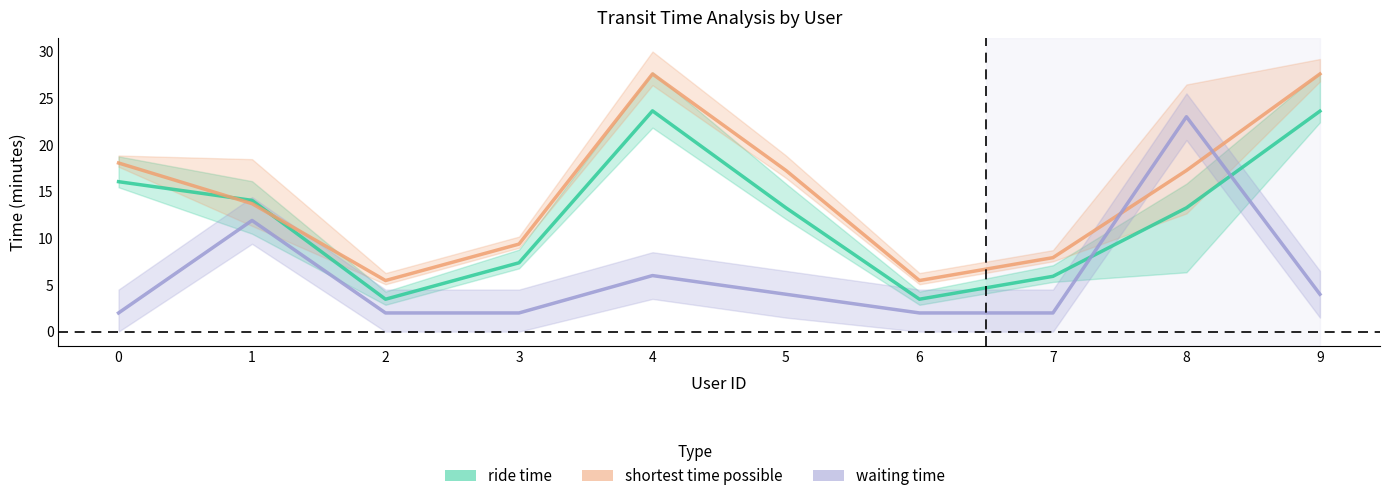

Is this an area chart (filled region under the line)?

No